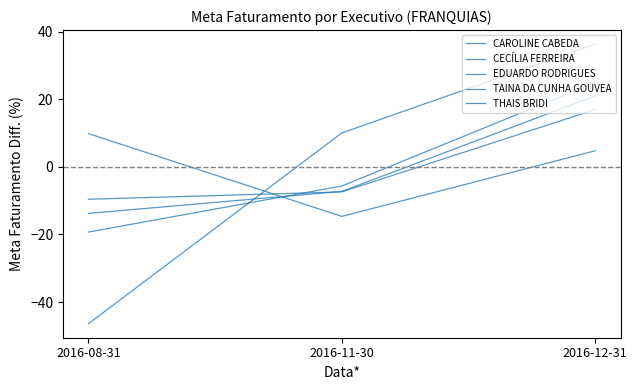

Does the chart display data point markers on the line(s)?

No